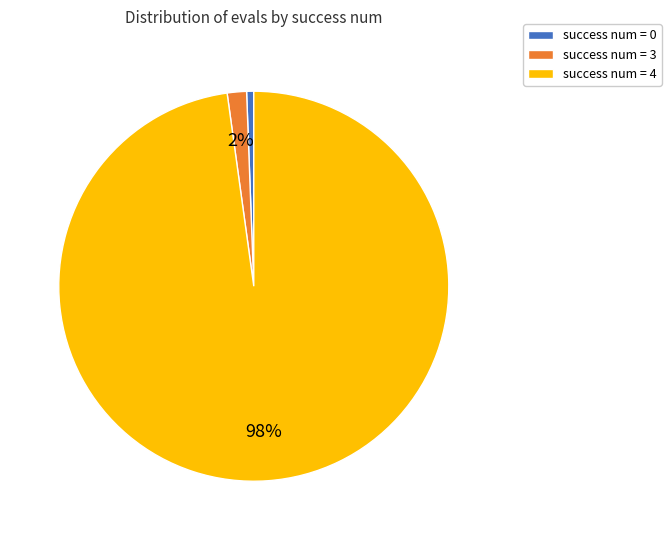

How many slices are in this pie chart?

3